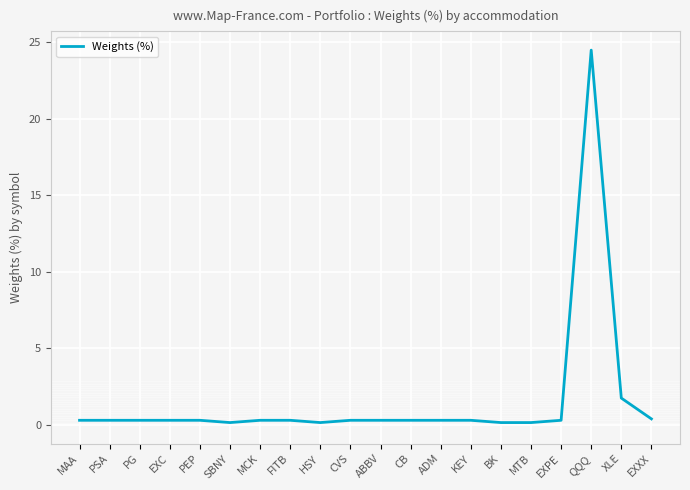

At which label is the value closest to 12?

XLE